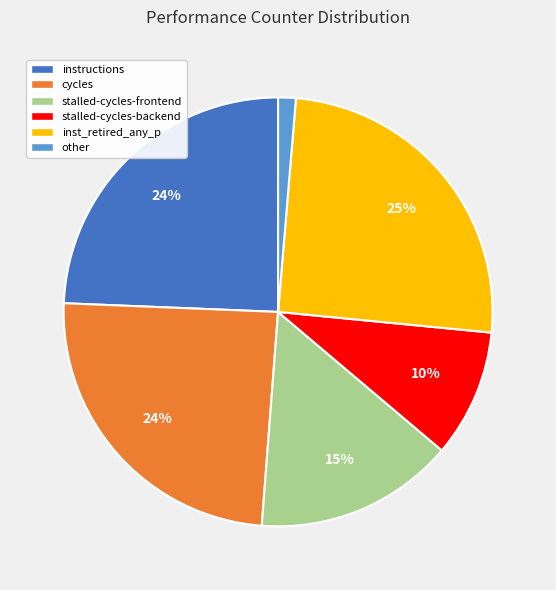

Does any single category account for the majority?

No